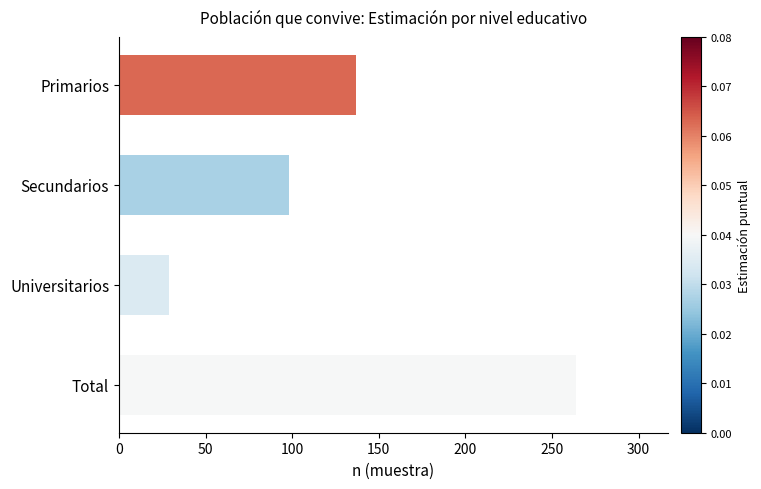

Reading top to bottom, list all the values displayed in this chart.

137	98	29	264